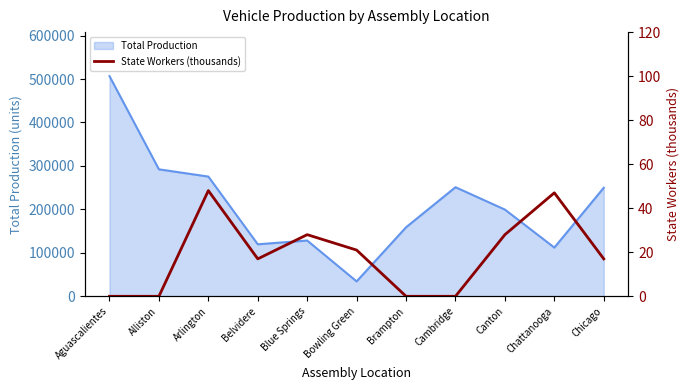

How many values are above zero?

7